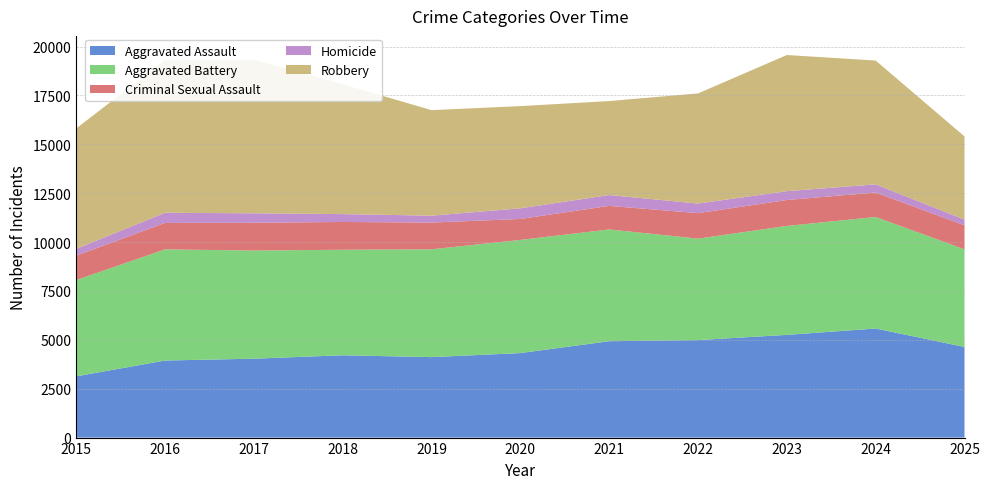

Reading left to right, transcribe all the data shown in this chart.

Aggravated Assault: 3132	3942	4036	4211	4116	4323	4930	4988	5254	5579	4636
Aggravated Battery: 4926	5687	5532	5398	5515	5789	5718	5189	5573	5705	4994
Criminal Sexual Assault: 1247	1352	1421	1421	1368	1072	1205	1304	1326	1253	1231
Homicide: 350	519	485	403	353	544	554	491	452	418	290
Robbery: 6156	7810	7853	6645	5398	5228	4808	5633	6965	6332	4254